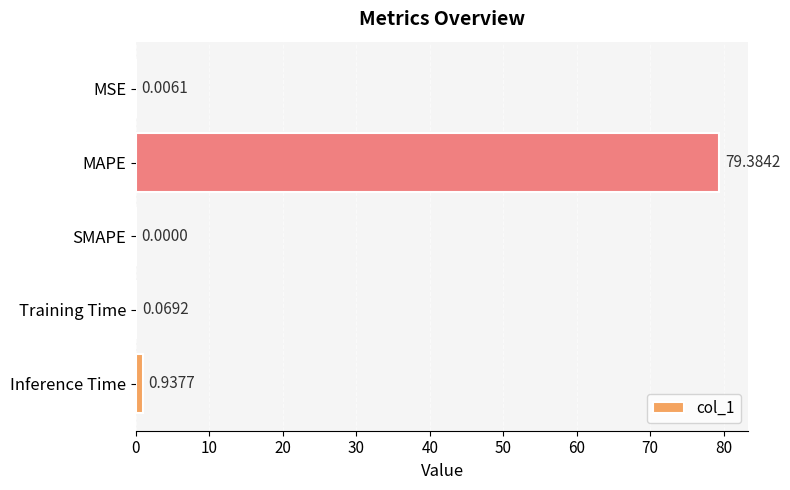

What is the maximum value shown in the chart?

79.4